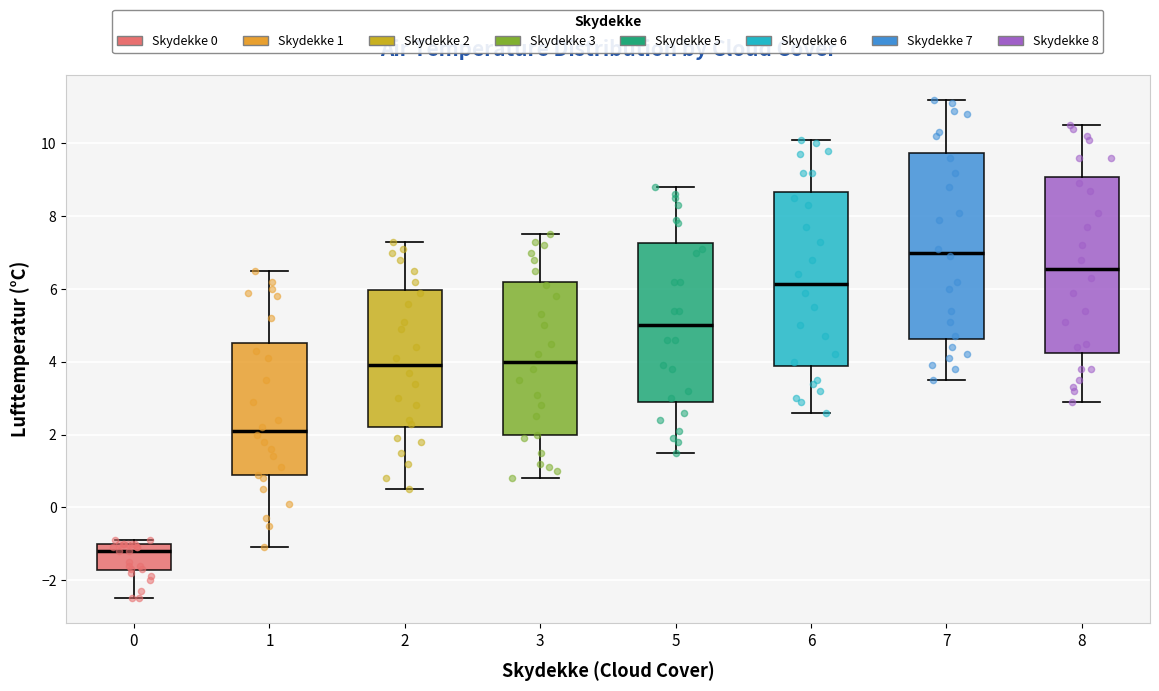

Which box's median line is the lowest?

0